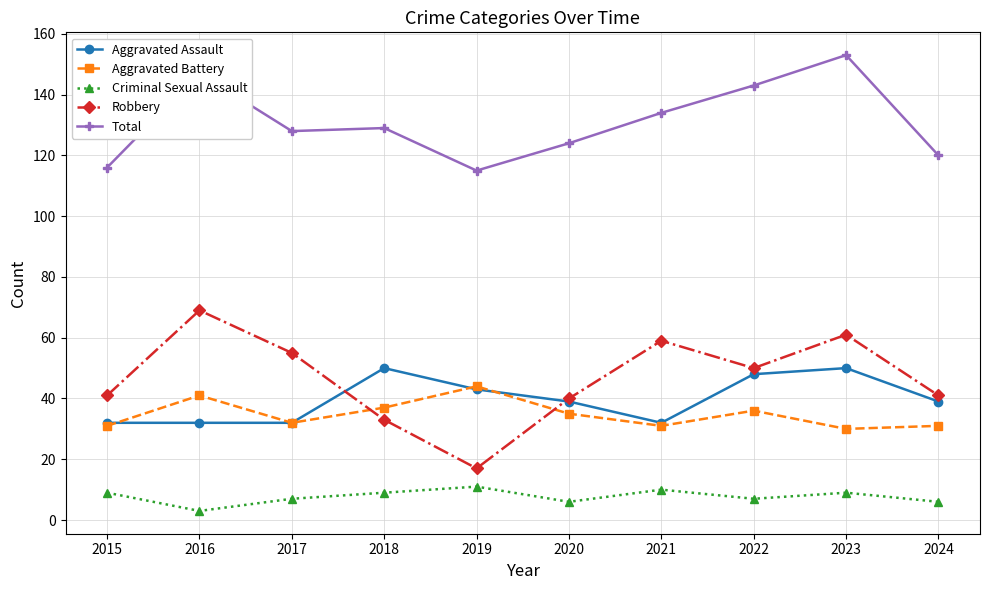

True or false: Total has more than 0 interior local peaks.

True